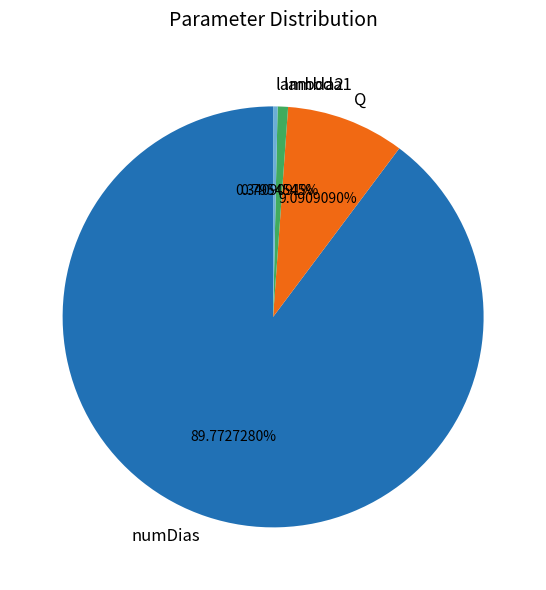

Is there a majority slice in this chart?

Yes